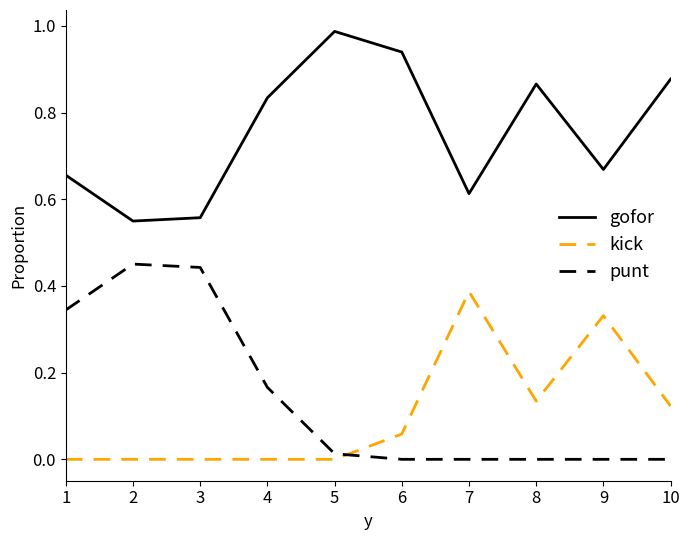

Which label corresponds to the largest value in the chart?

5